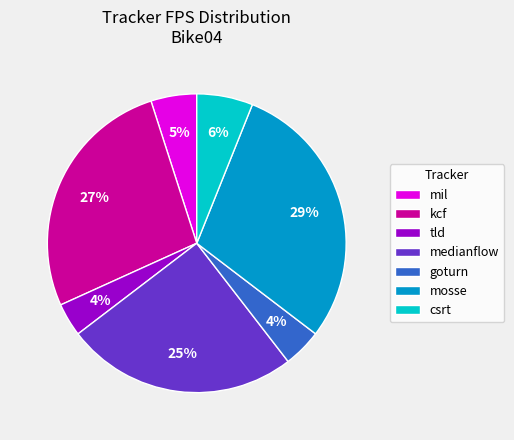

To the nearest percent, what portion does tld represent?

4%